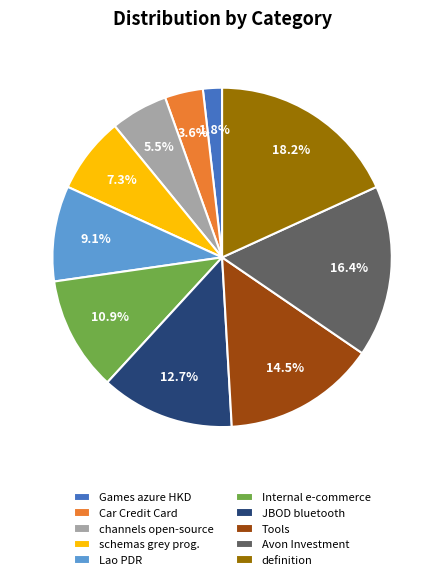

Is there any slice that represents more than half of the pie?

No